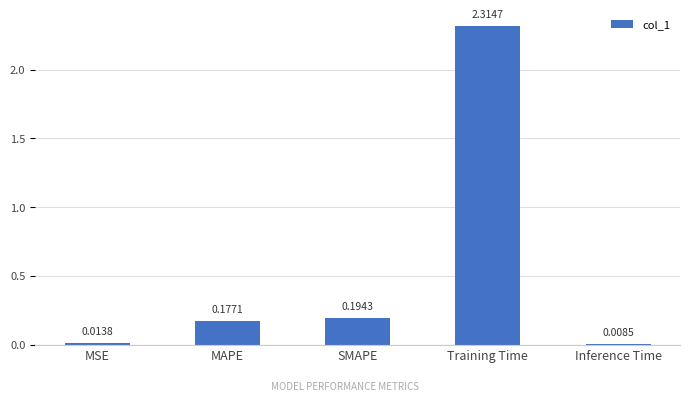

True or false: the data shows 0.1 at SMAPE.

False